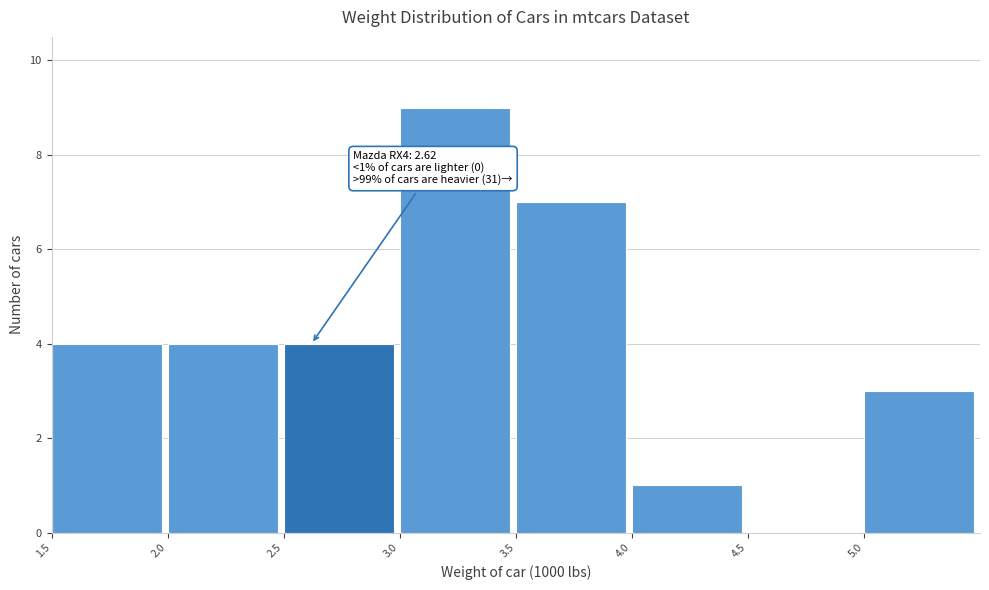

Which range on the x-axis has the tallest bar?

3.0 to 3.5